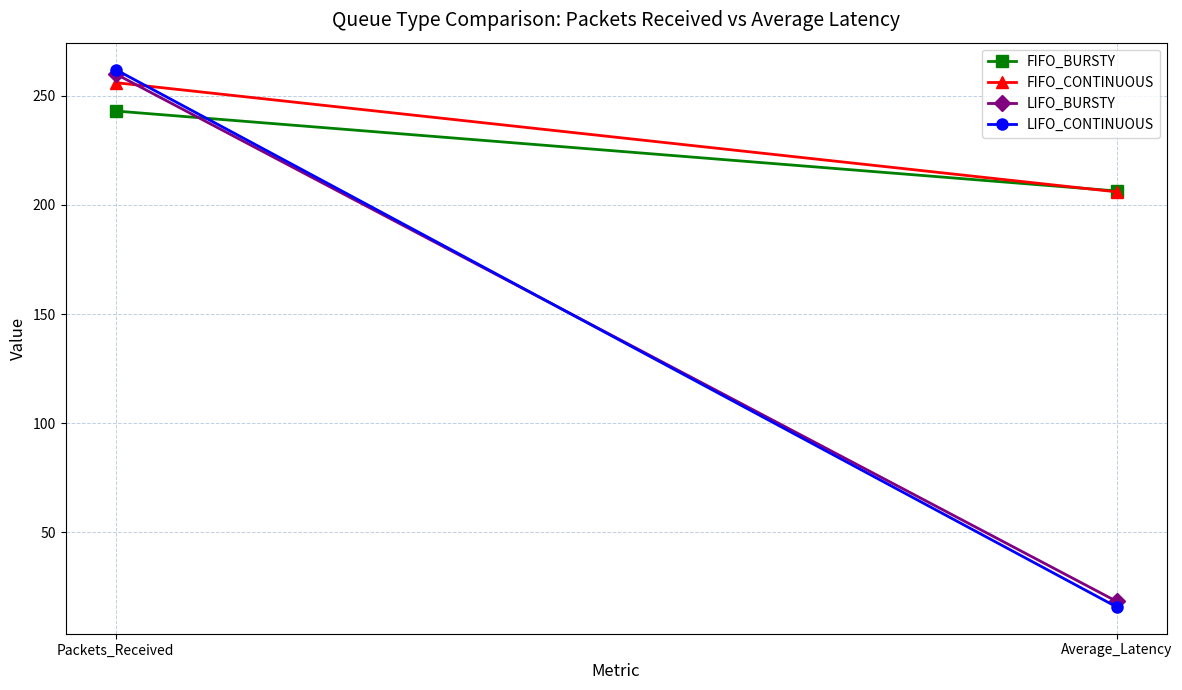

At which category is the sum across all series the highest?

Packets_Received